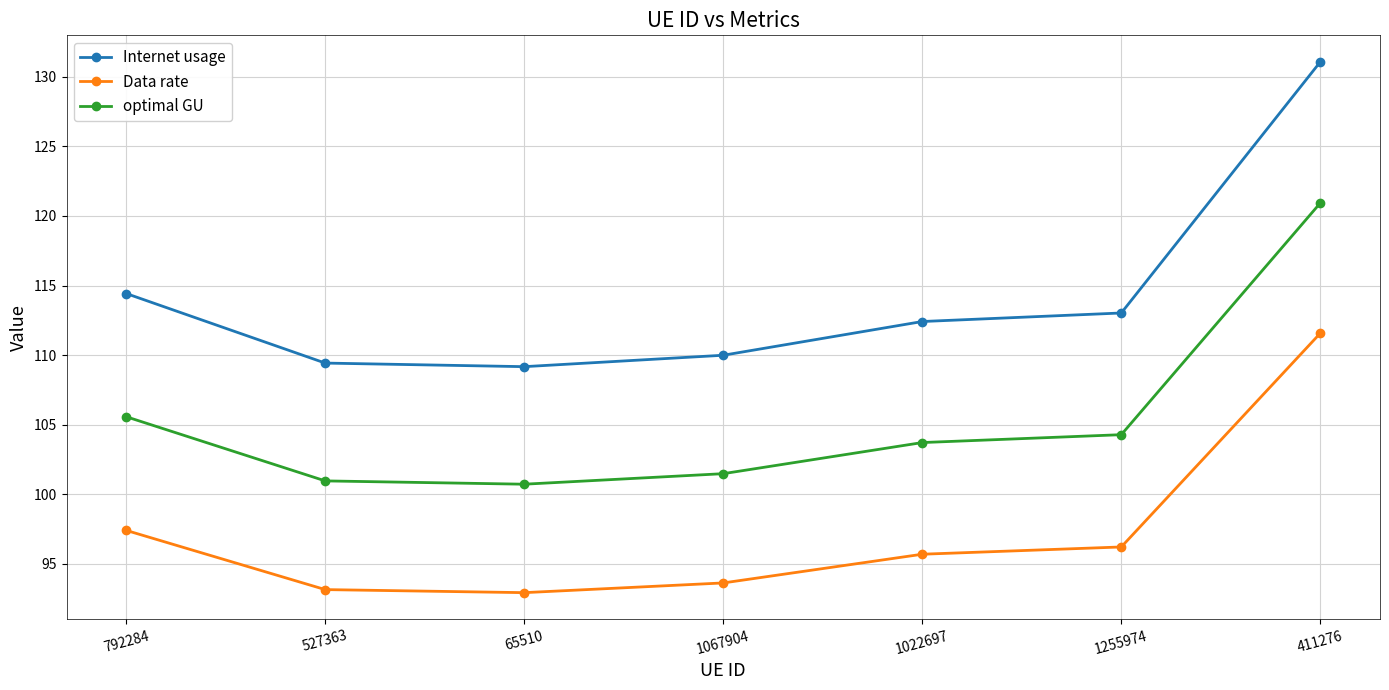

What is the label of the 3rd point from the left?

65510